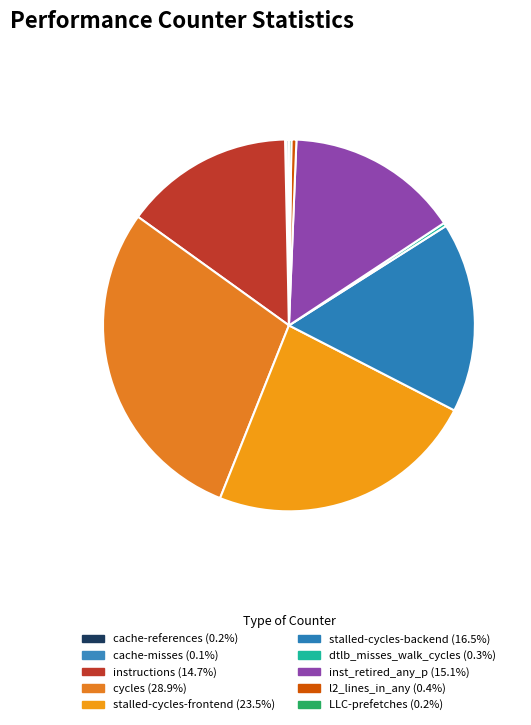

How many segments does this pie chart have?

10